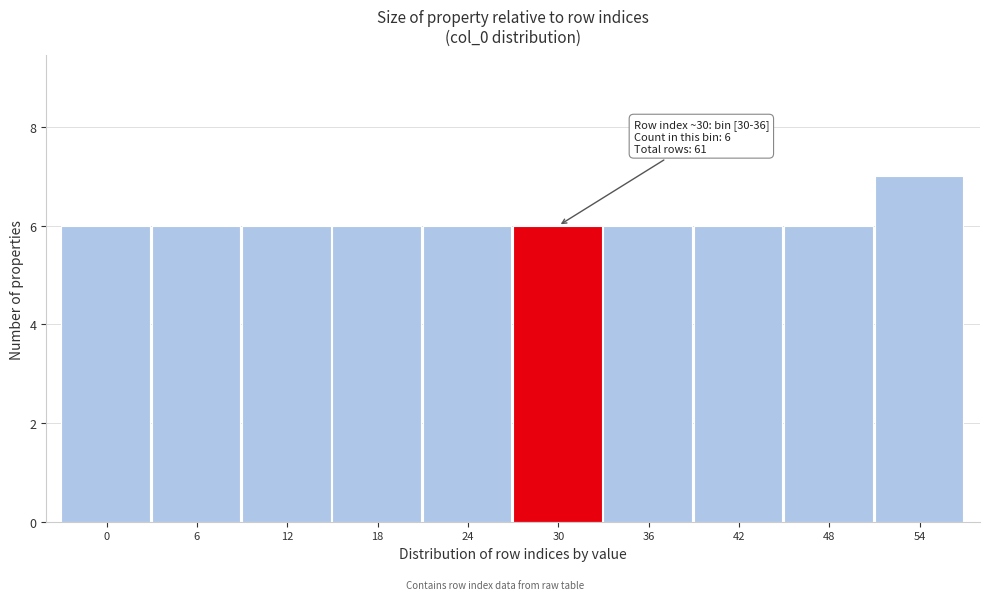

Reading left to right, extract all data points from this chart.

6	6	6	6	6	6	6	6	6	7